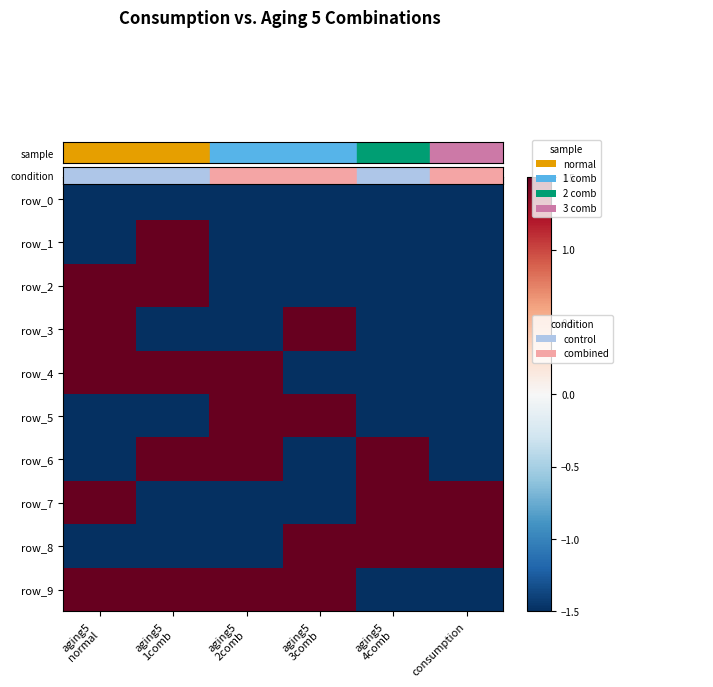

List the series in order of their peak value, lowest first.

row_0, row_1, row_2, row_3, row_4, row_5, row_6, row_7, row_8, row_9